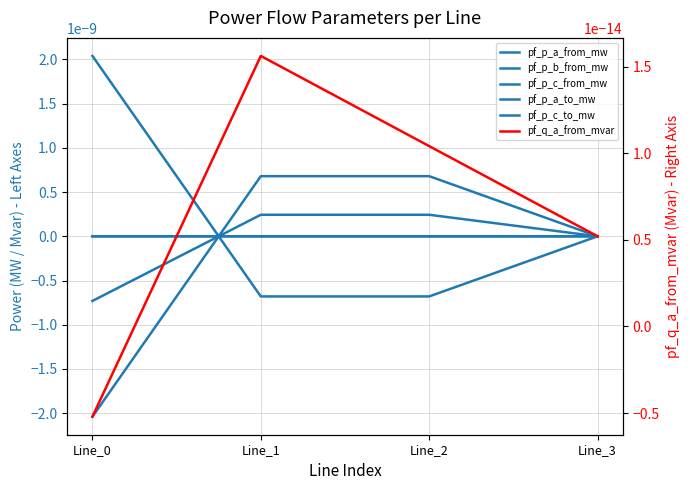

Rank the series at Line_3 from highest to lowest value.

pf_p_c_to_mw, pf_p_b_from_mw, pf_p_a_to_mw, pf_q_a_from_mvar, pf_p_a_from_mw, pf_p_c_from_mw